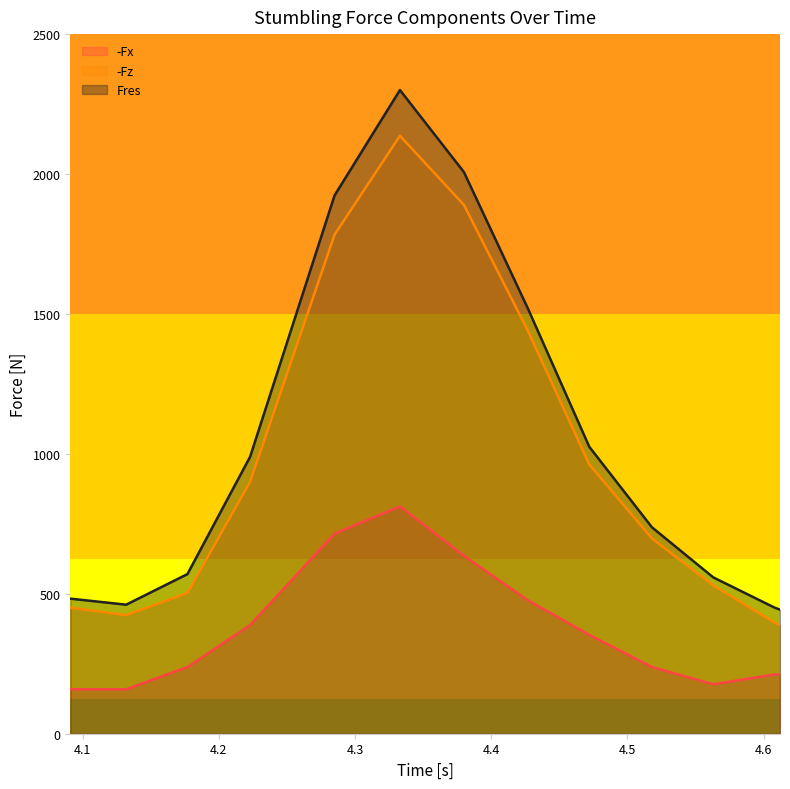

What is the sum of all Fres values?

13468.3